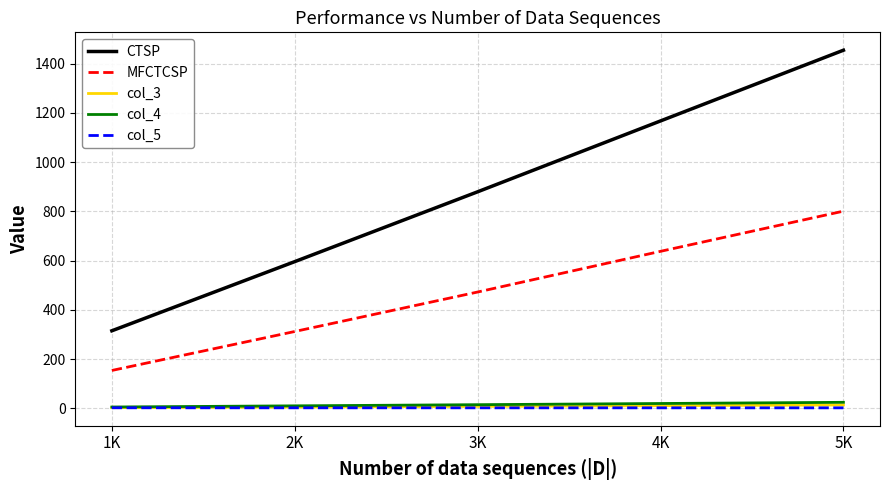

True or false: CTSP and col_4 intersect in this chart.

False